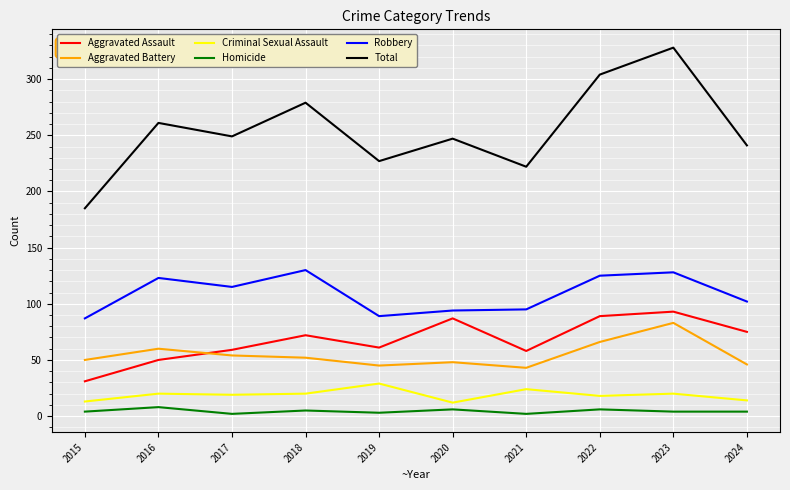

What is the difference between the maximum and minimum values in the Robbery series?

43